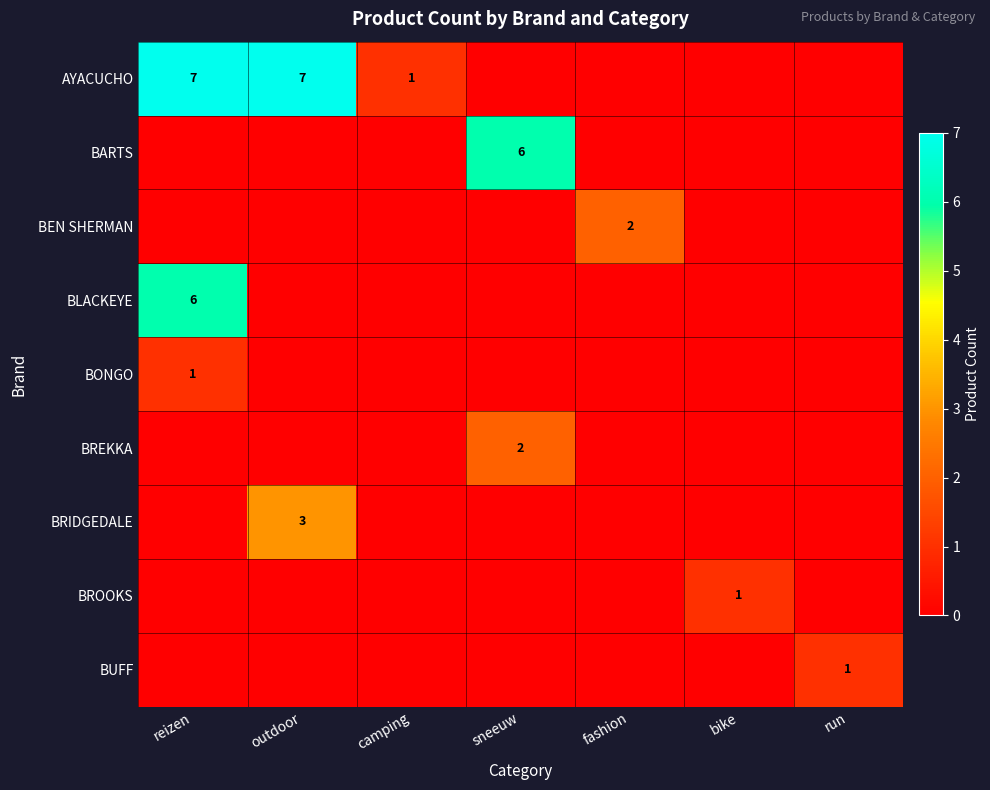

True or false: BROOKS has a value of 1 at bike.

True